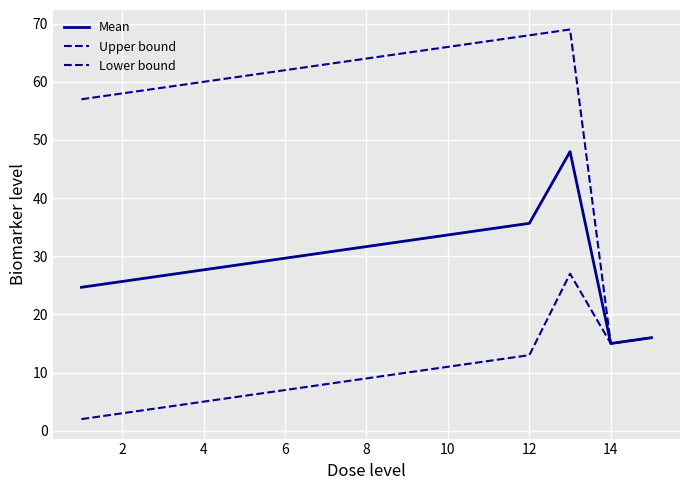

Does the chart have visible grid lines?

Yes